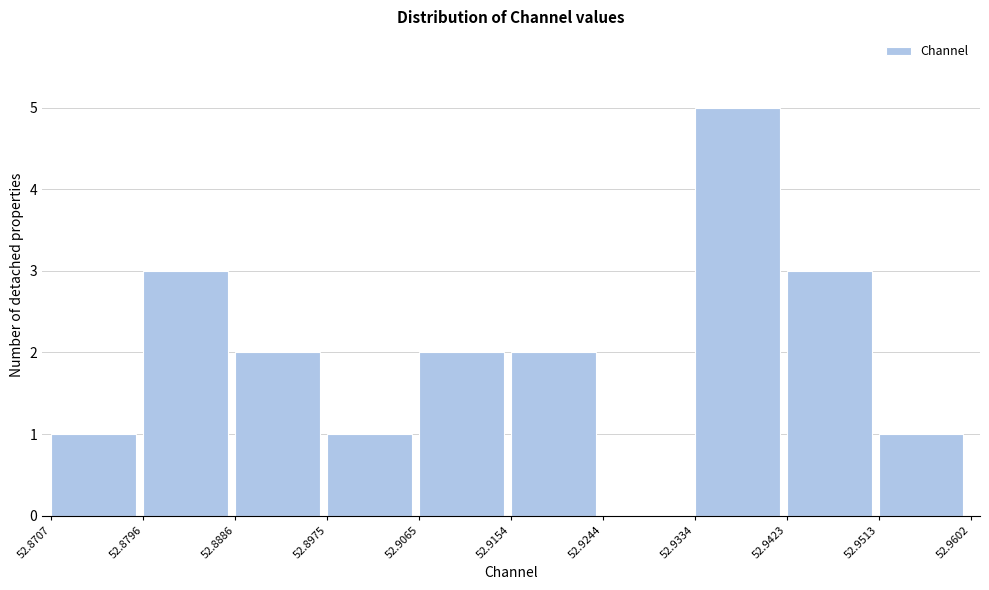

Which range on the x-axis has the tallest bar?

52.9334 to 52.9423